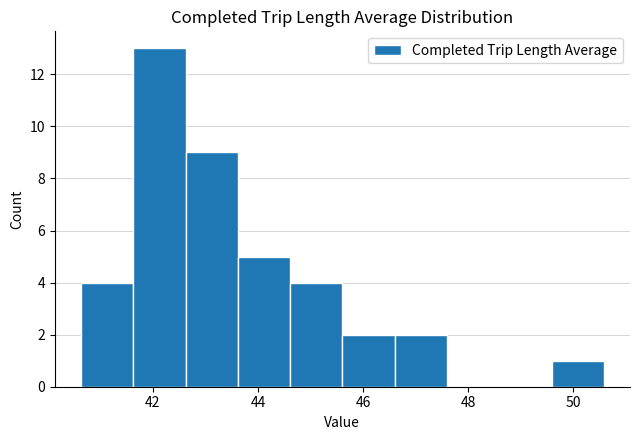

Reading left to right, transcribe this chart: for each bar, give the range it covers on the x-axis and its height. Neither the bar edges nor the heights are printed on the chart, so give them approximately, as read against the axes.

40.6 to 41.6: 4
41.6 to 42.6: 13
42.6 to 43.6: 9
43.6 to 44.6: 5
44.6 to 45.6: 4
45.6 to 46.6: 2
46.6 to 47.6: 2
47.6 to 48.6: 0
48.6 to 49.6: 0
49.6 to 50.6: 1